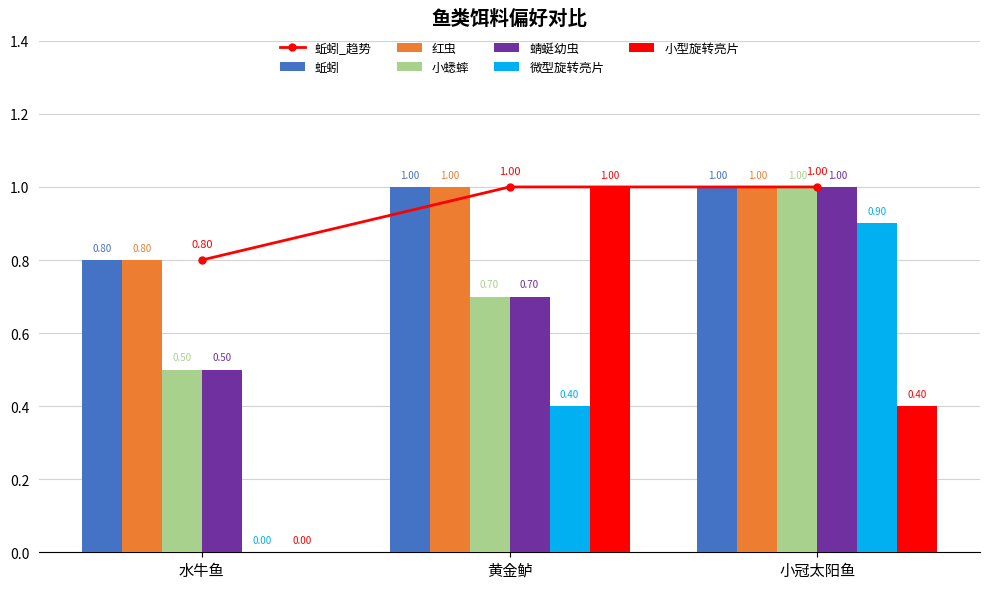

What is the average value of the 蜻蜓幼虫 series?

0.7